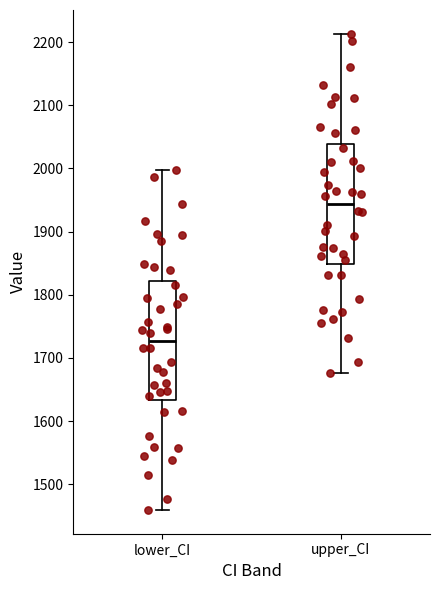

Which box's median line is the highest?

upper_CI